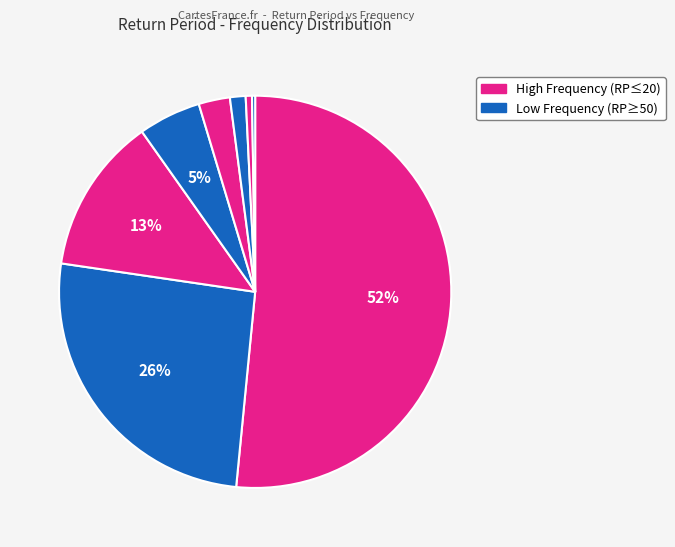

Which category has the smallest portion of the pie?

RP=1000